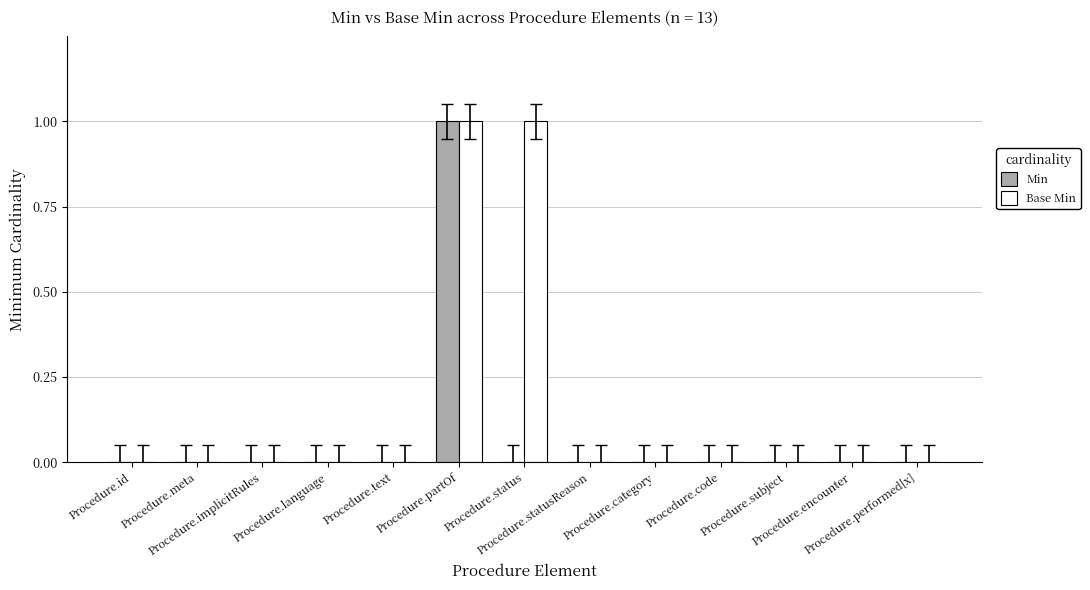

Which series has the largest total across all categories?

Base Min